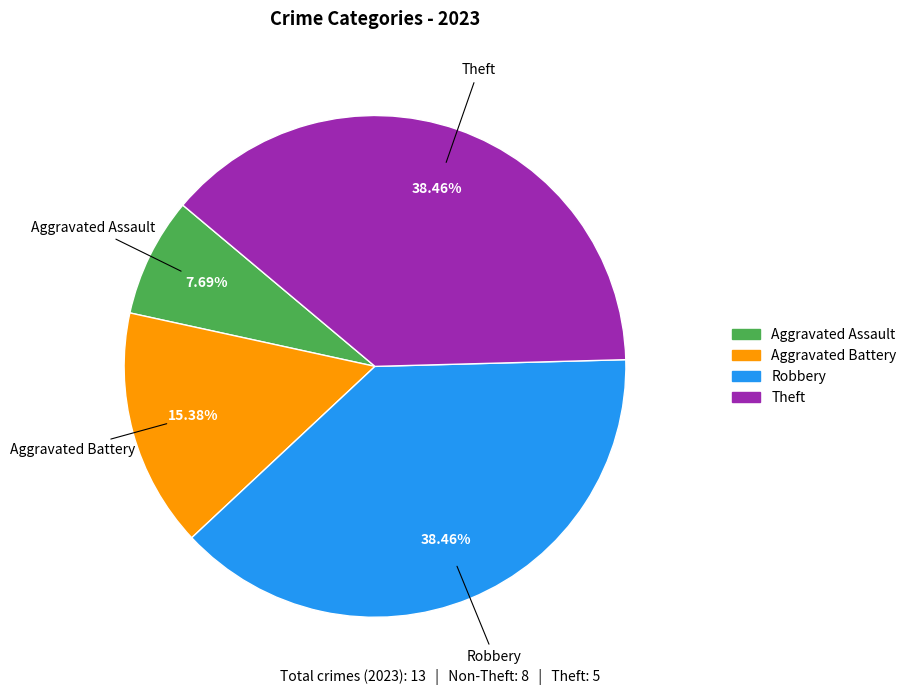

Which slice is the smallest?

Aggravated Assault